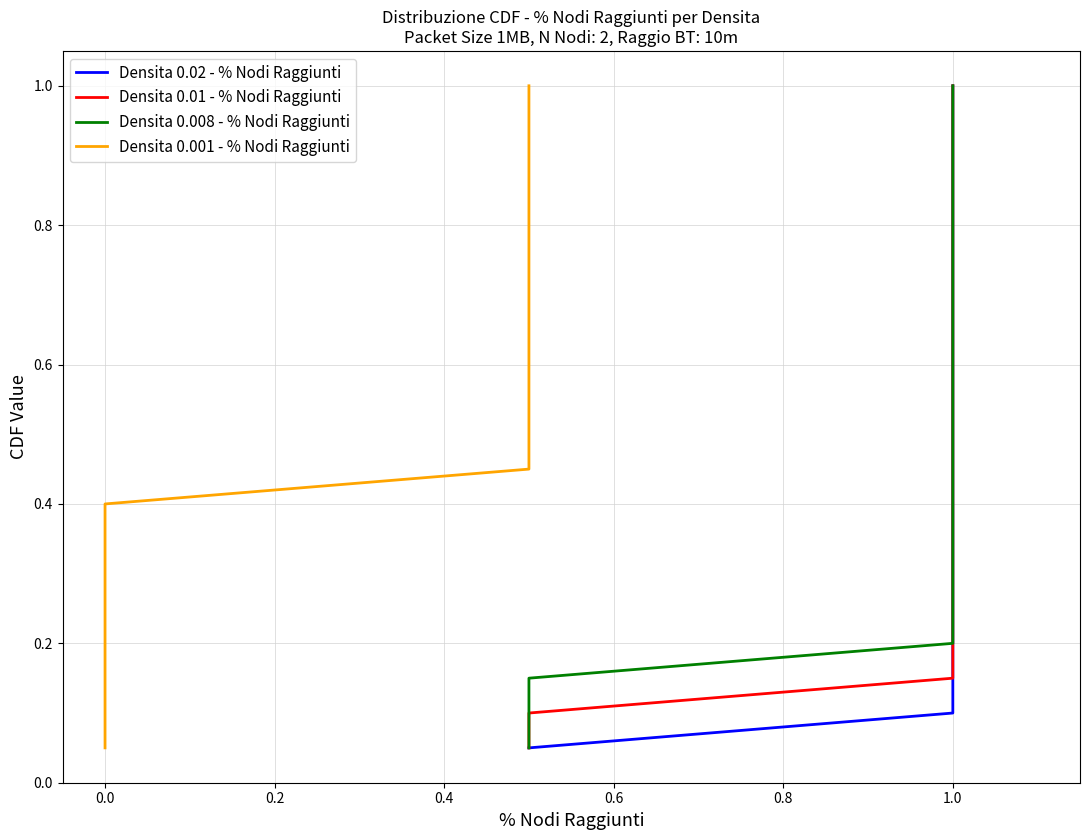

Which series has the widest spread of values?

Densita 0.02 - % Nodi Raggiunti